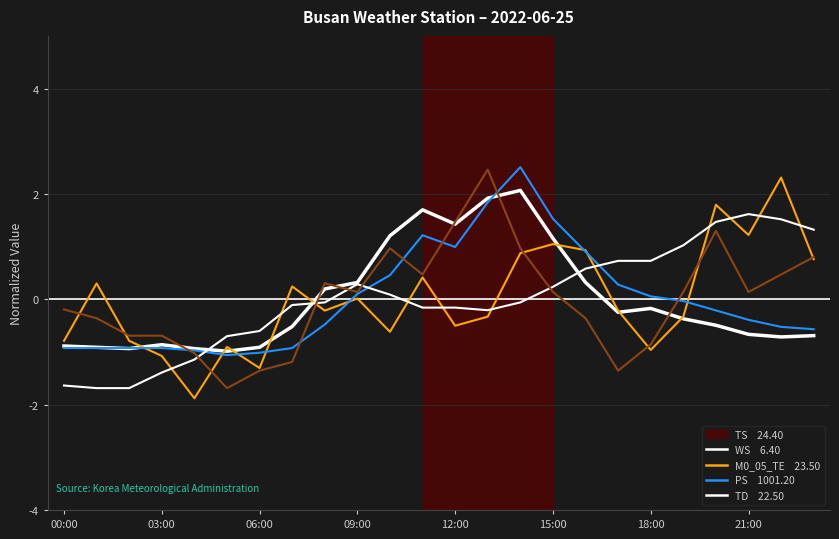

Is this an area chart (filled region under the line)?

No